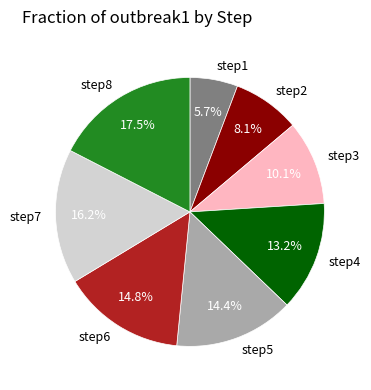

Does step3 account for over 50% of the chart?

No